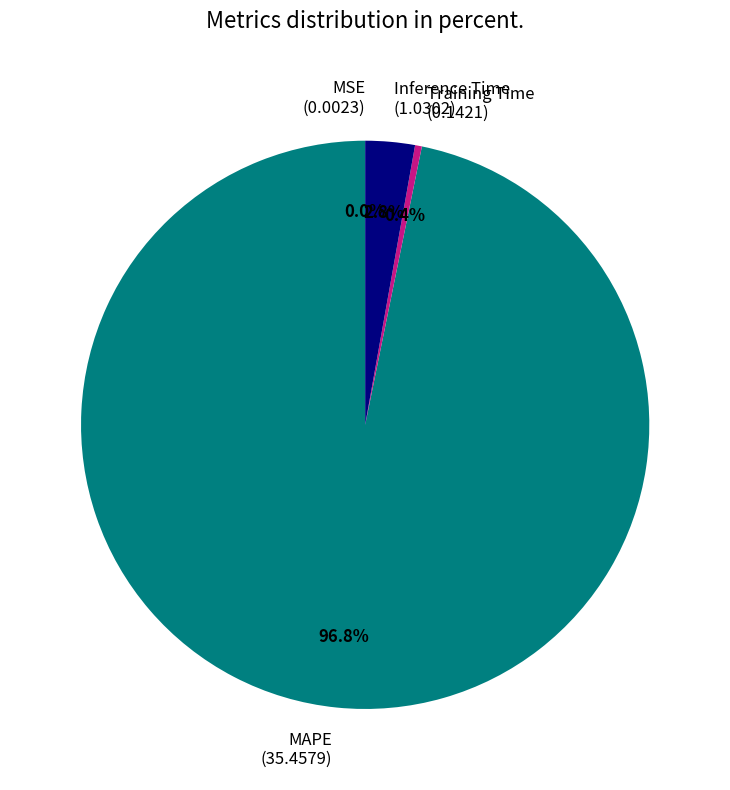

True or false: Inference Time accounts for 3% of the total.

True